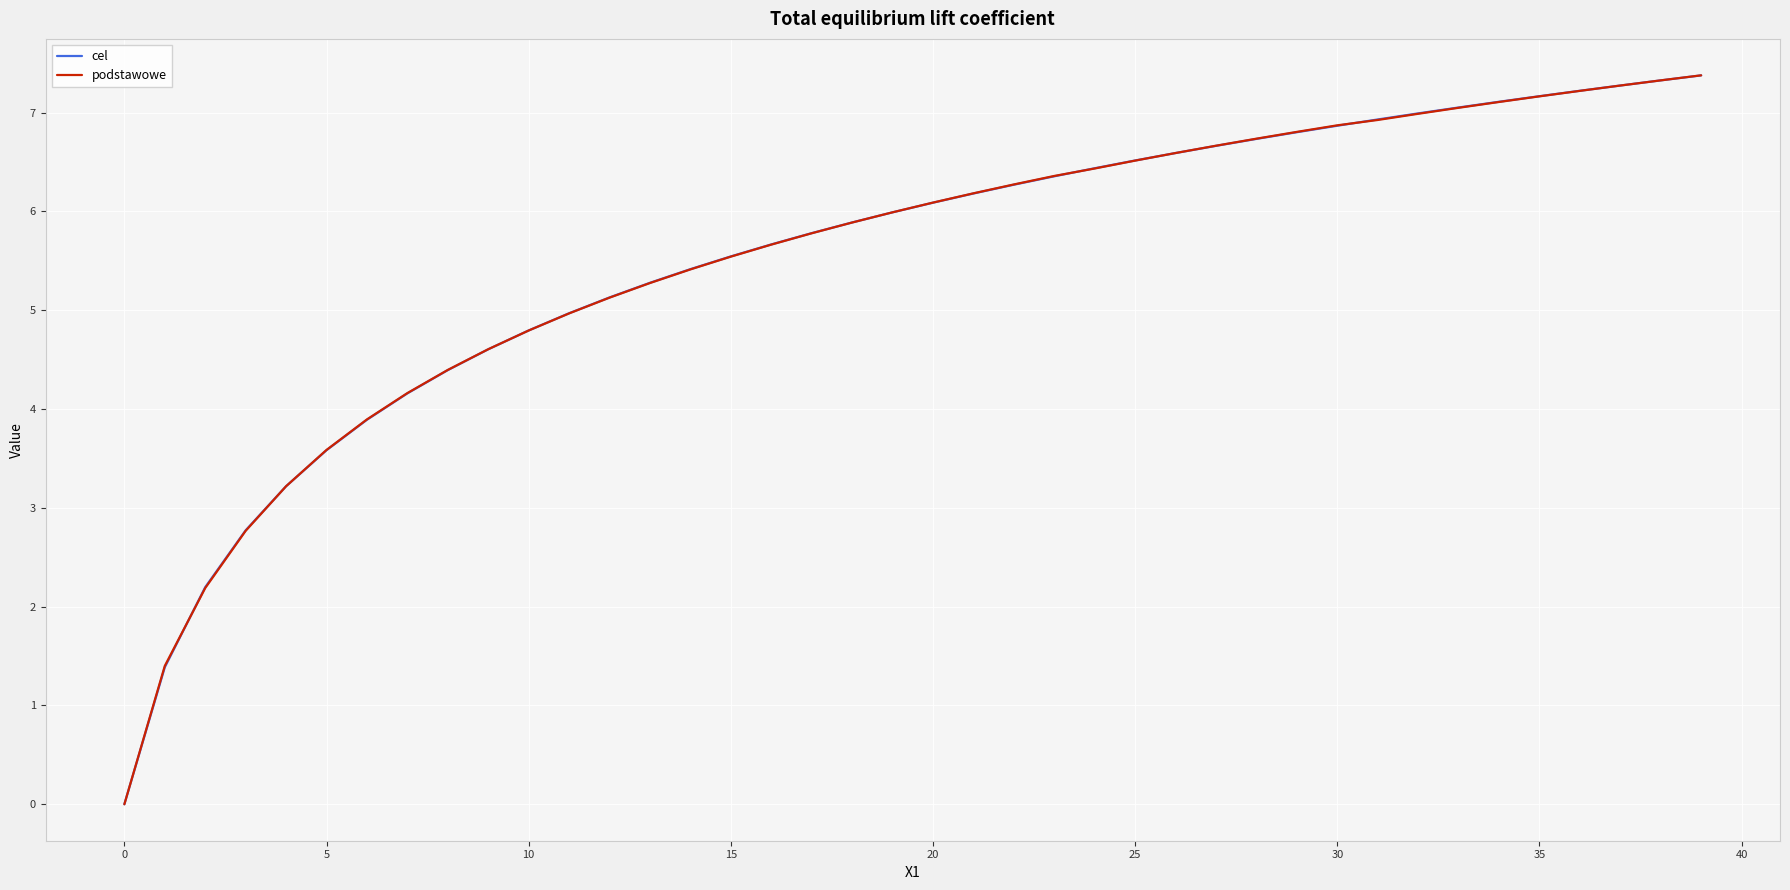

What is the highest value of the cel series?

7.4